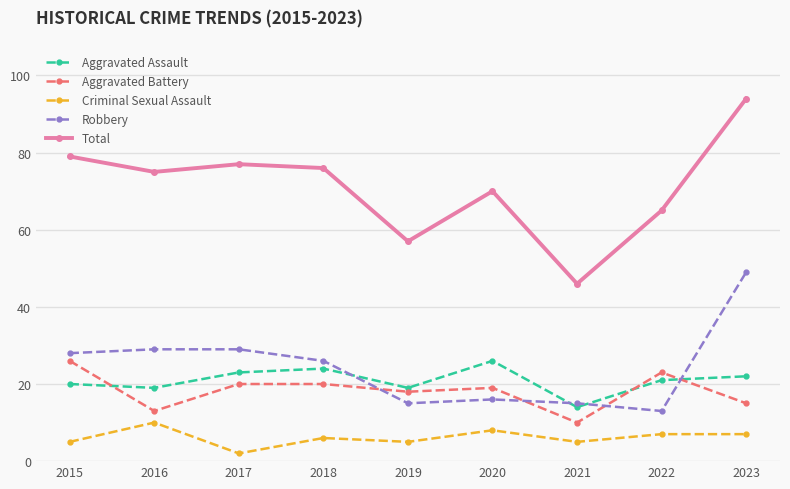

True or false: Total and Aggravated Battery intersect in this chart.

False